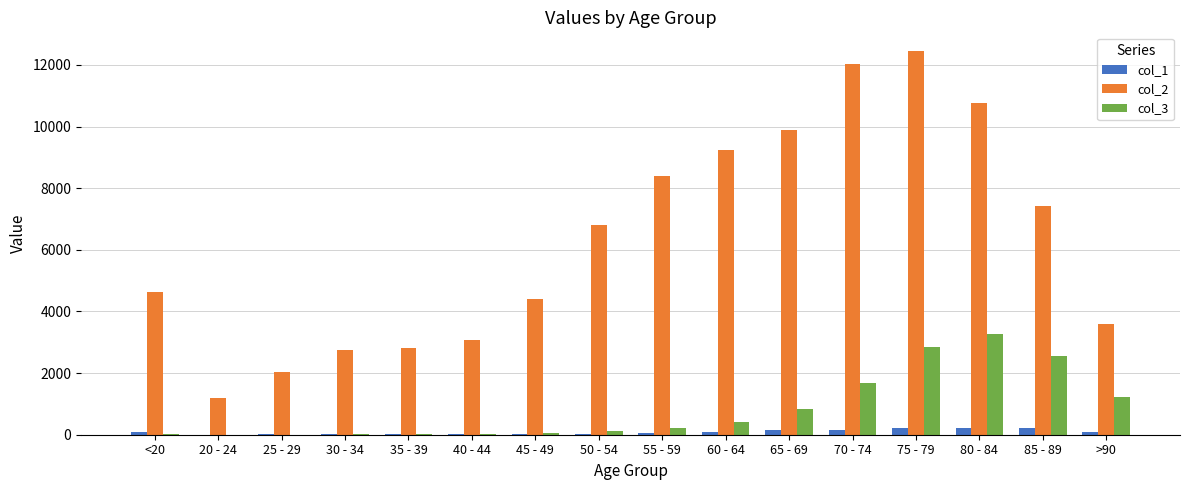

At which category is the sum across all series the highest?

75 - 79